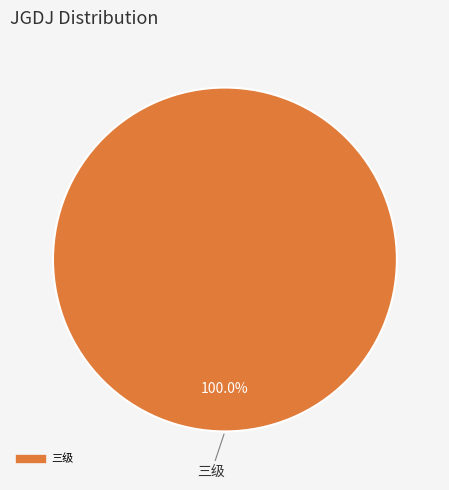

How many slices are in this pie chart?

1